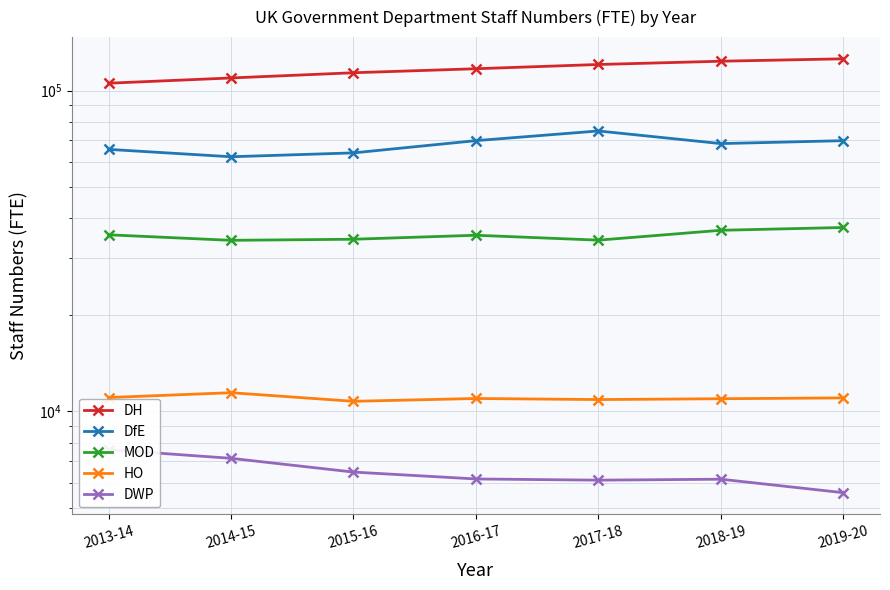

How many lines are shown in the chart?

5